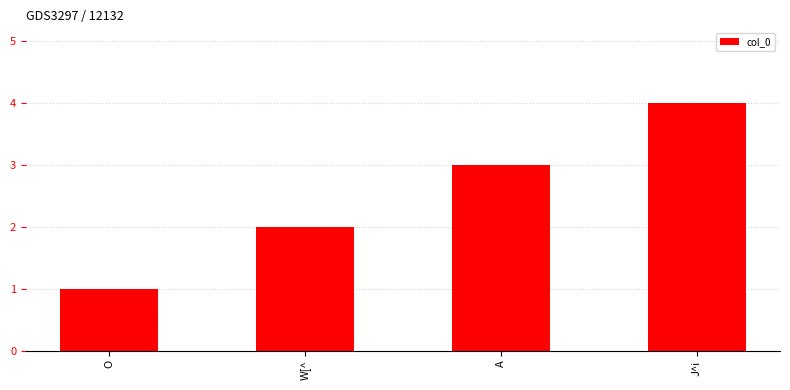

How many values are between 2 and 4?

3